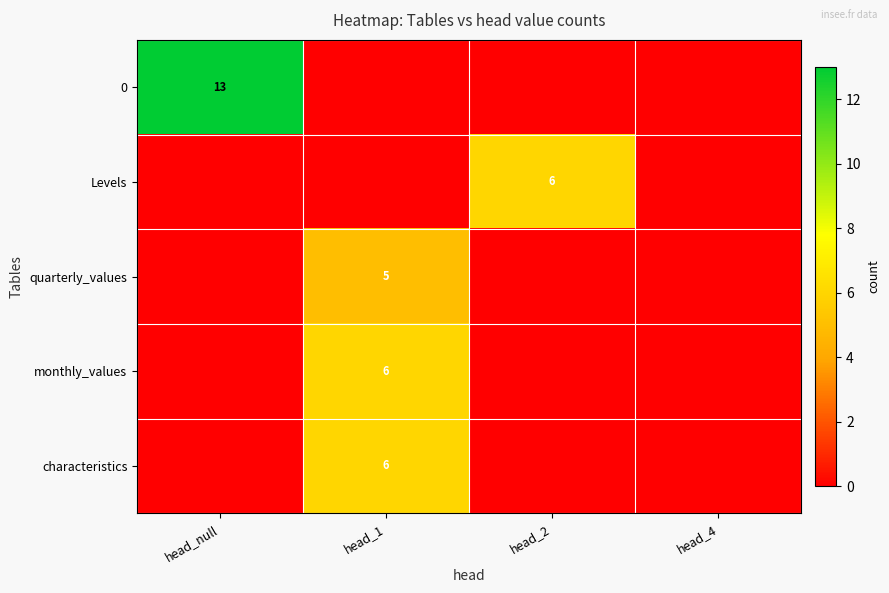

What is the maximum value shown in the chart?

13